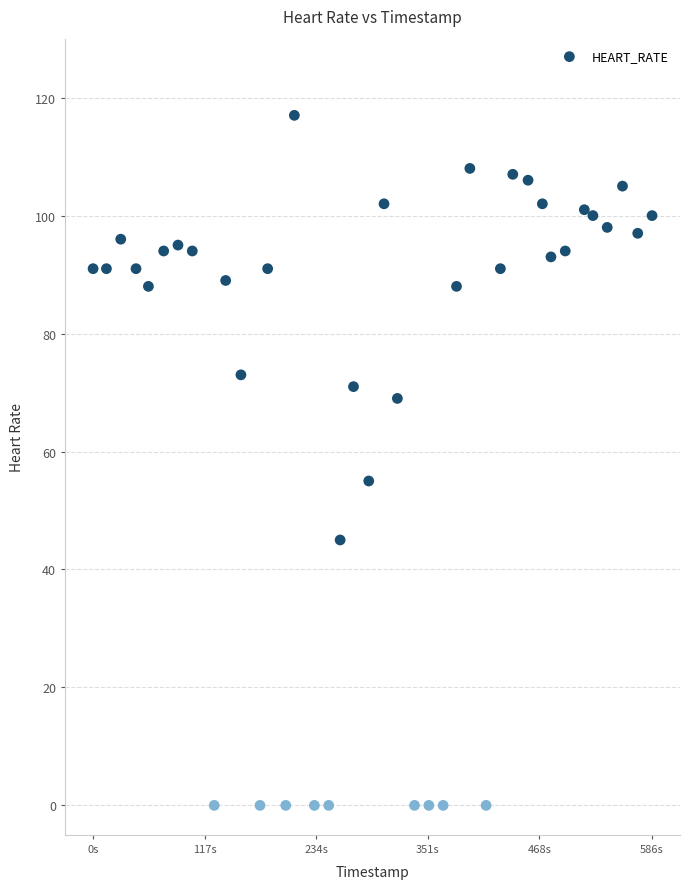

What Y value in the scatter plot is closest to 58?

55